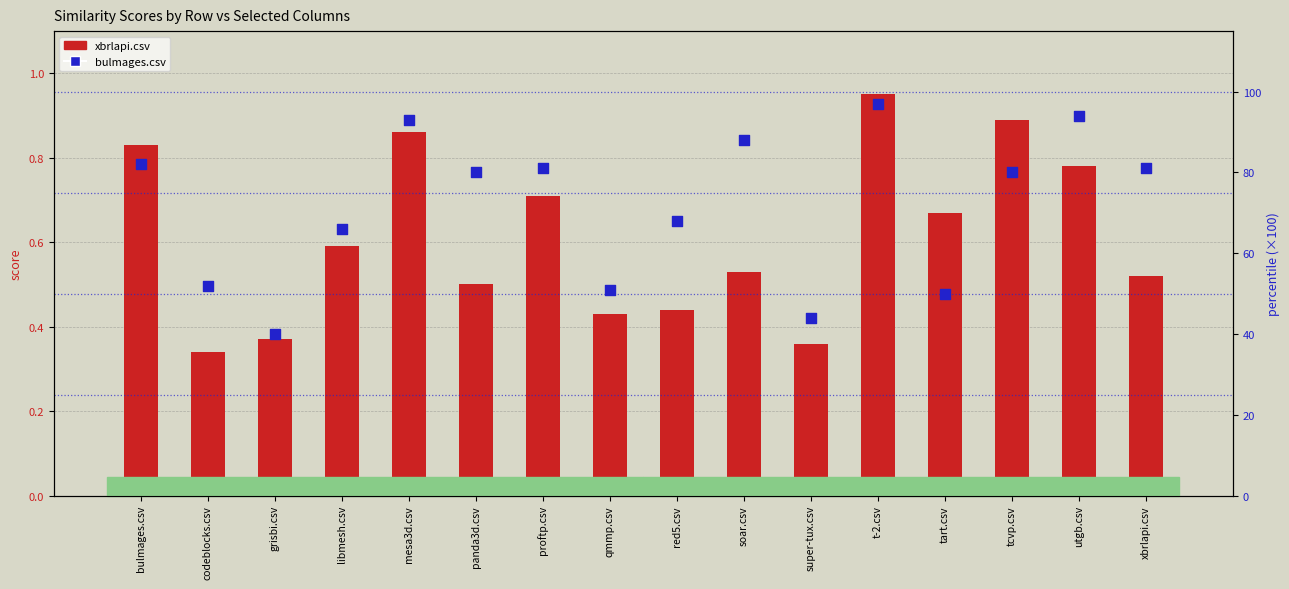

Is the value of bulmages.csv at tcvp.csv greater than the value of xbrlapi.csv at grisbi.csv?

Yes